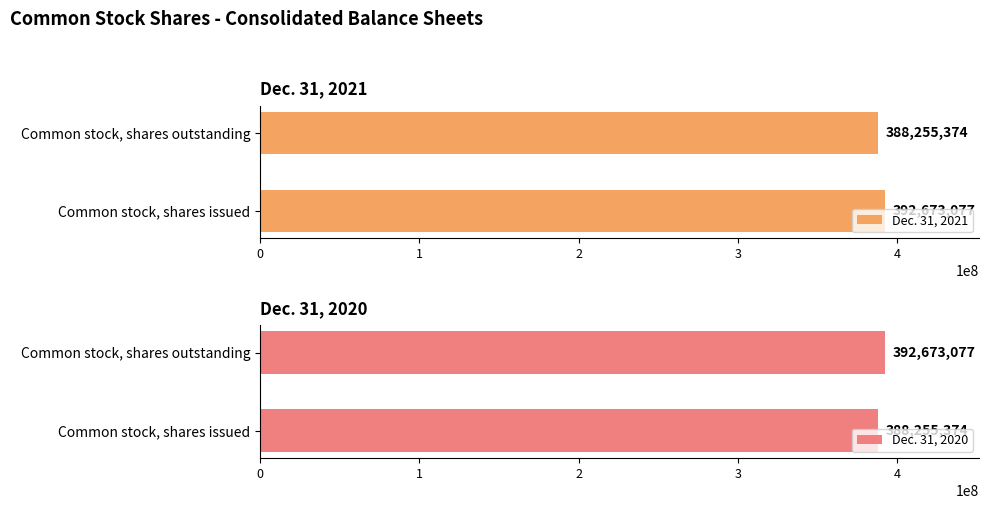

Is the value of Dec. 31, 2020 at 0 greater than the value of Dec. 31, 2021 at 1?

No